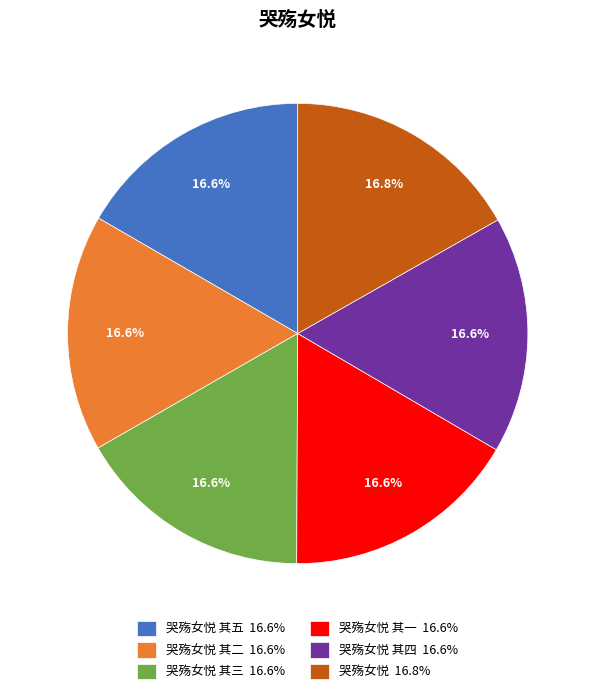

How much of the chart is everything except 哭殇女悦 其三 16.6%?

83.4%